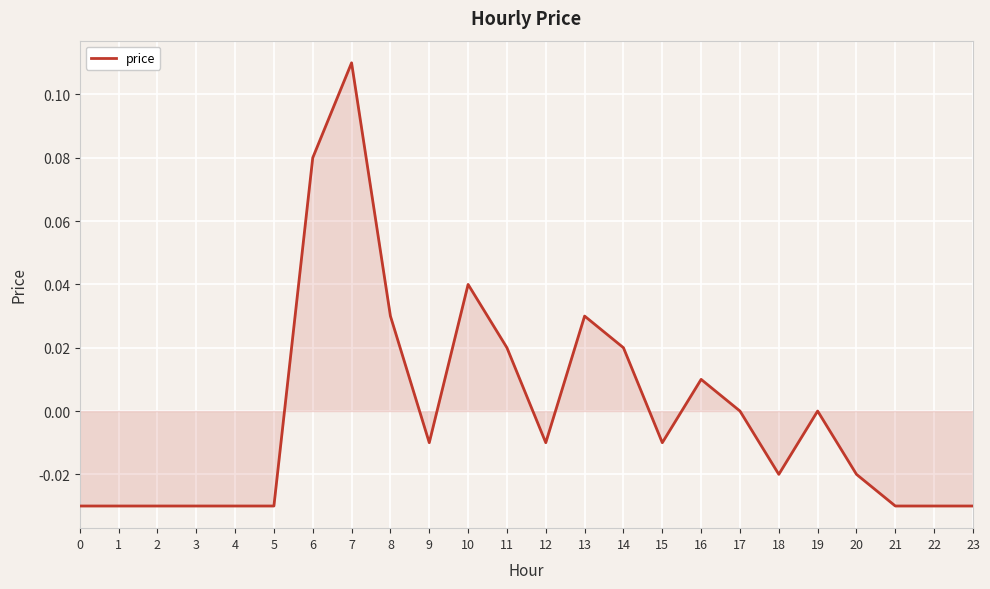

Between 6 and 1, which is larger?

6